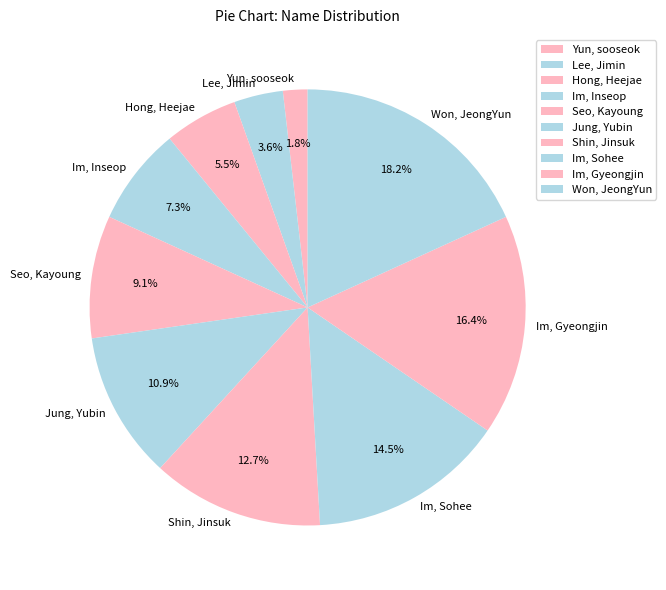

Rank the categories by value from lowest to highest.

Yun, sooseok, Lee, Jimin, Hong, Heejae, Im, Inseop, Seo, Kayoung, Jung, Yubin, Shin, Jinsuk, Im, Sohee, Im, Gyeongjin, Won, JeongYun